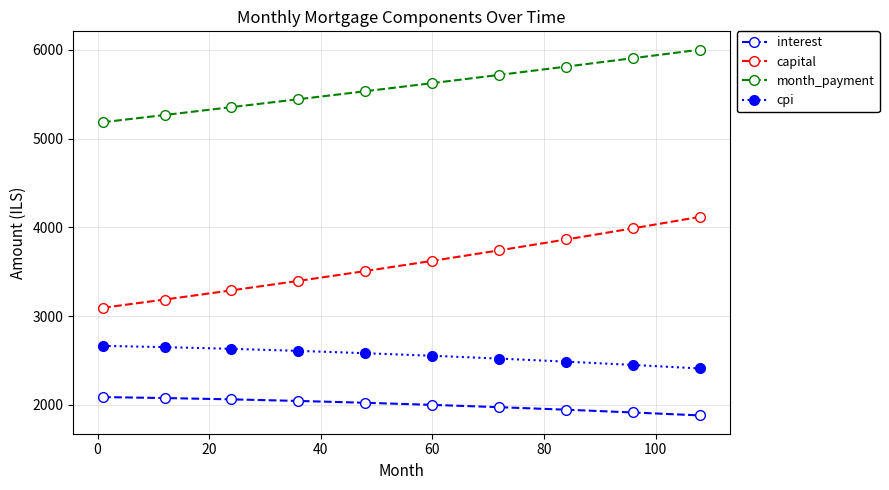

Count the number of data series in this chart.

4